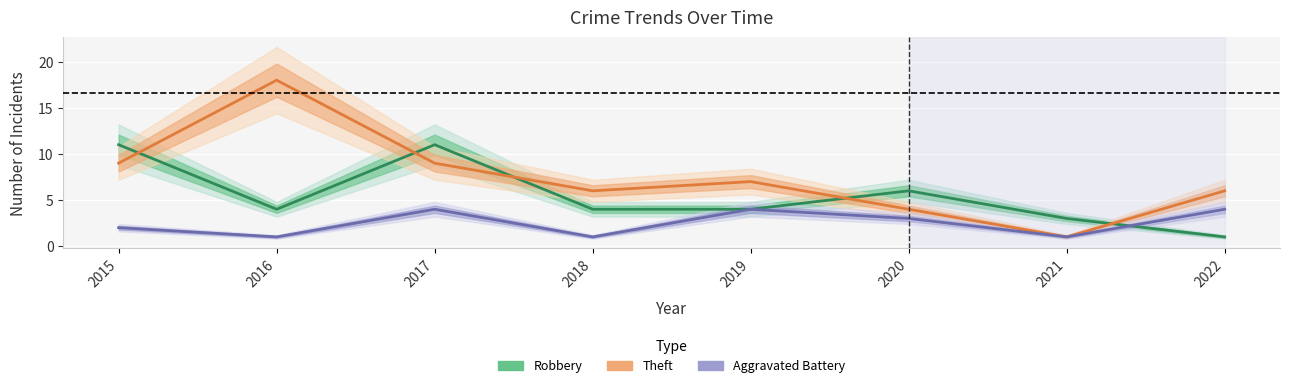

What is the difference between the maximum and minimum values in the Theft series?

17